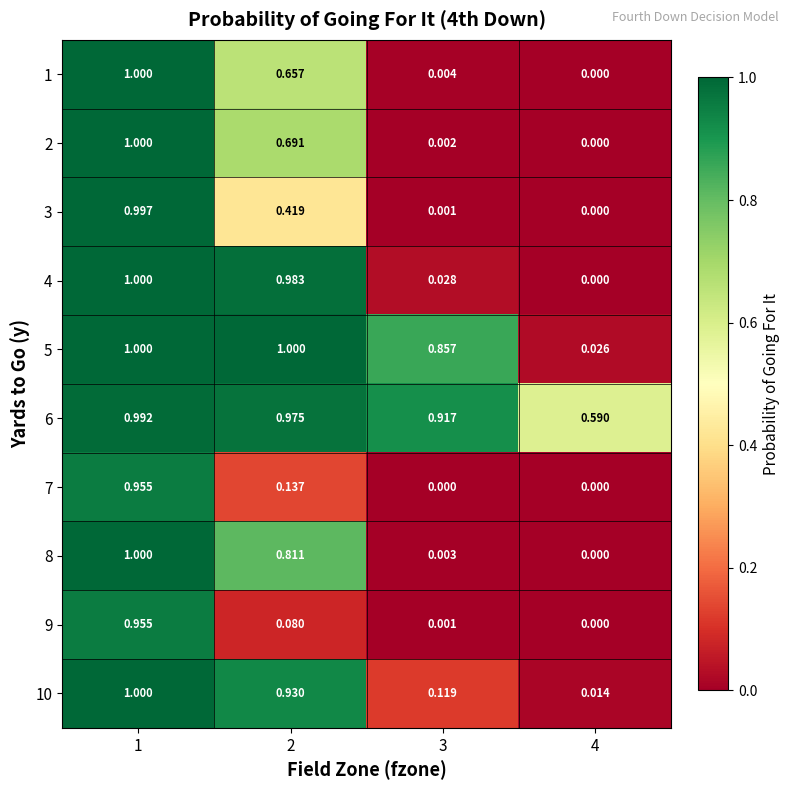

At how many categories does at least one series exceed 0?

4